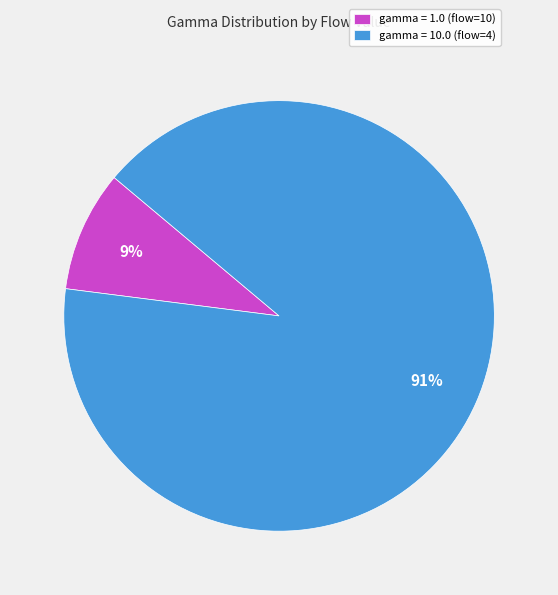

The gamma = 1.0 (flow=10) slice represents 20% of the pie. True or false?

False